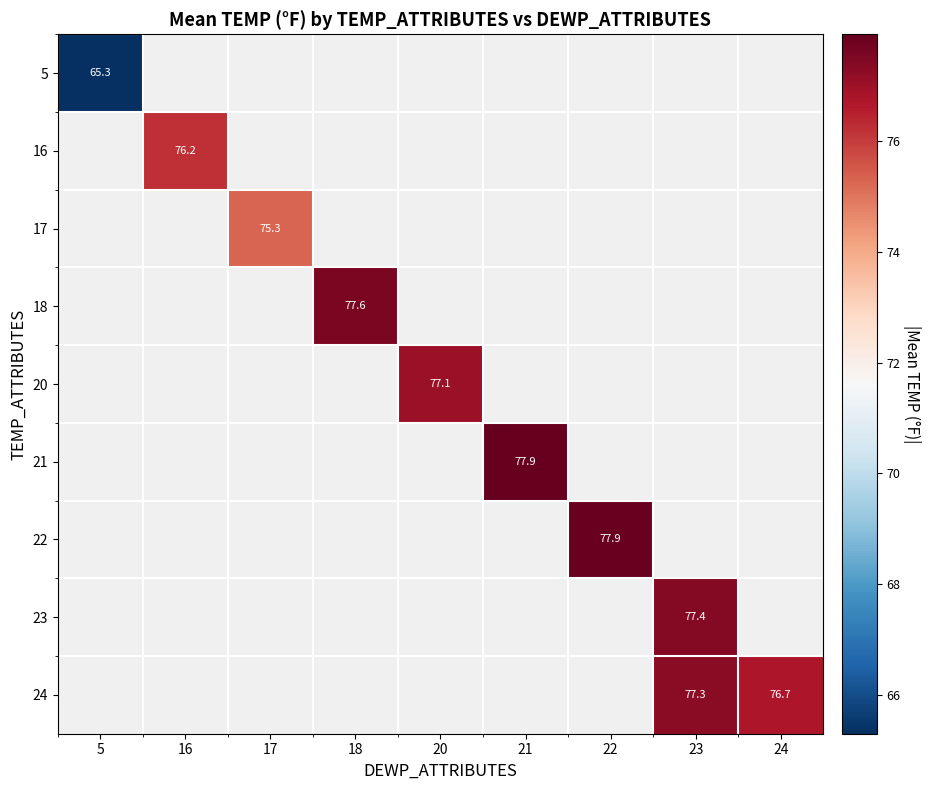

True or false: 16 has a value of 101.8 at 16.

False